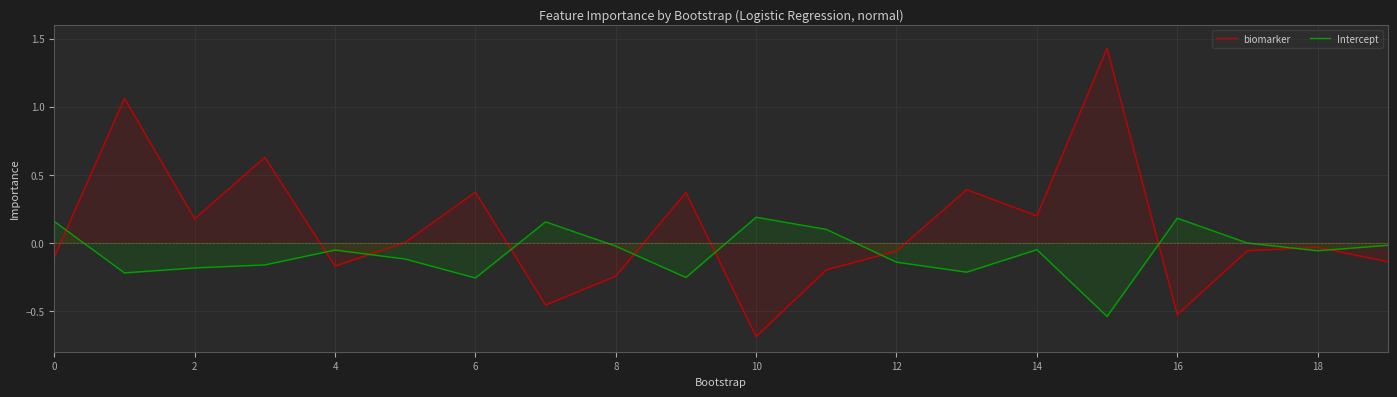

How many interior local peaks does the Intercept series have?

5